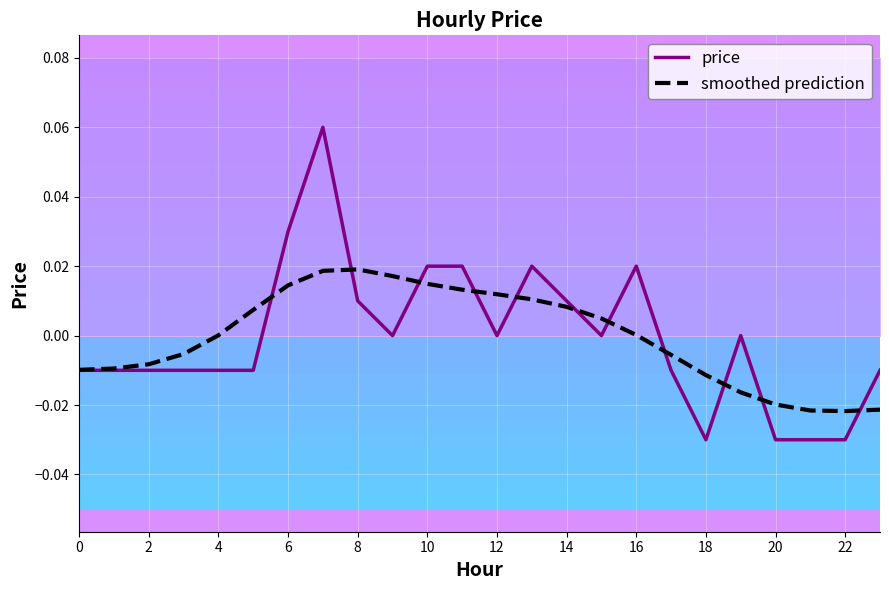

The smoothed prediction series shows 0.0 at 16. True or false?

True